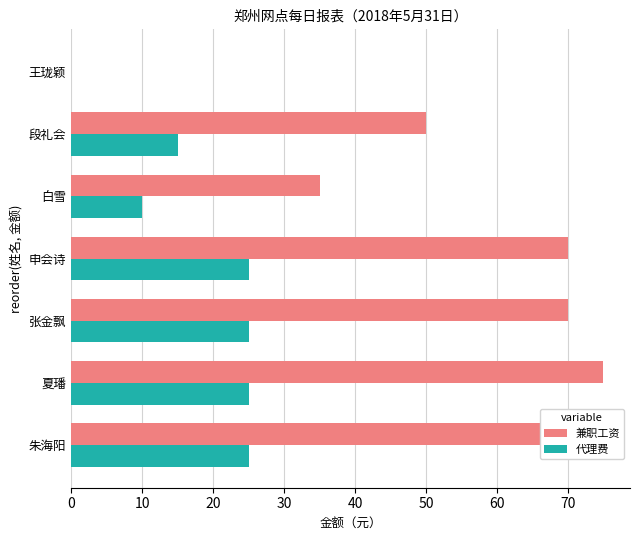

Which series has the largest total across all categories?

兼职工资